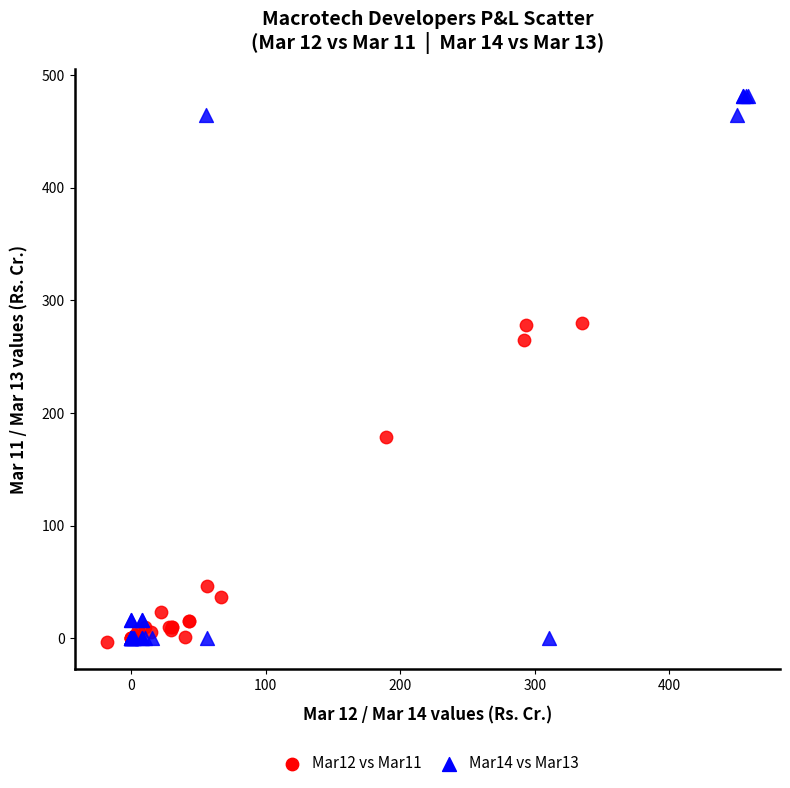

Which series contains the highest Y value?

Mar14 vs Mar13